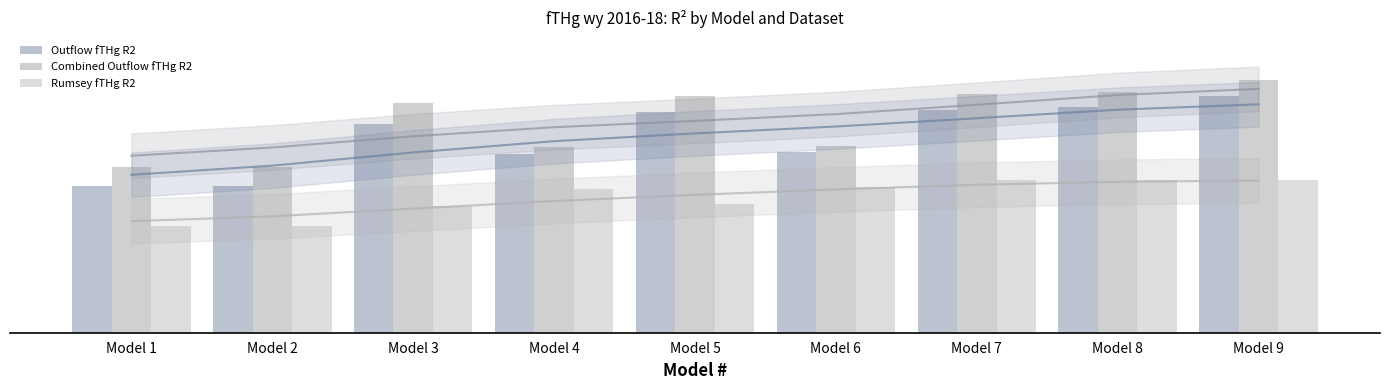

Where is Rumsey fTHg R2 trend nearest to the value 88?

Model 2